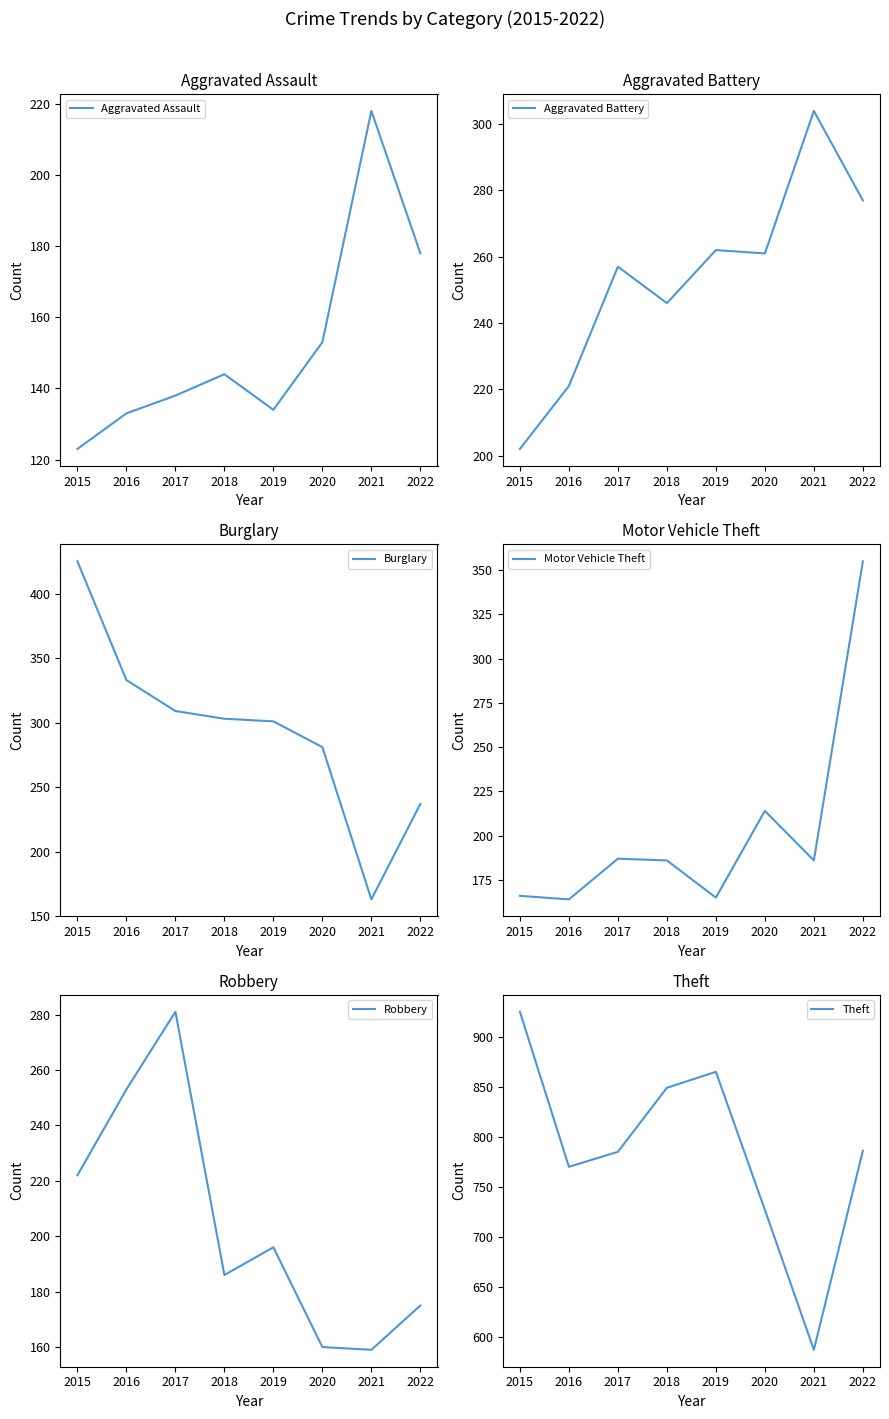

What is the value of the Theft point at the 7th from the left?

587